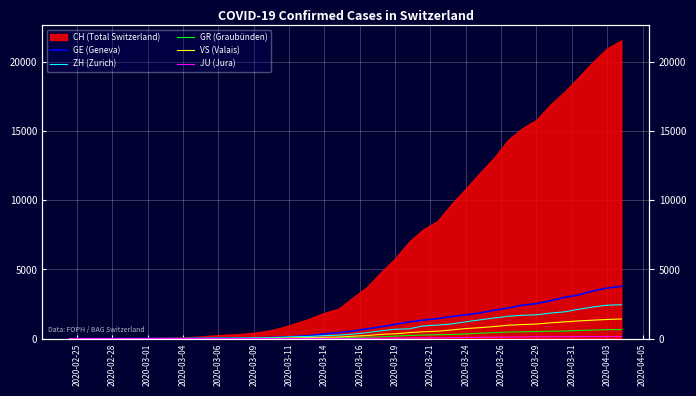

True or false: ZH (Zurich) and GR (Graubünden) intersect in this chart.

False